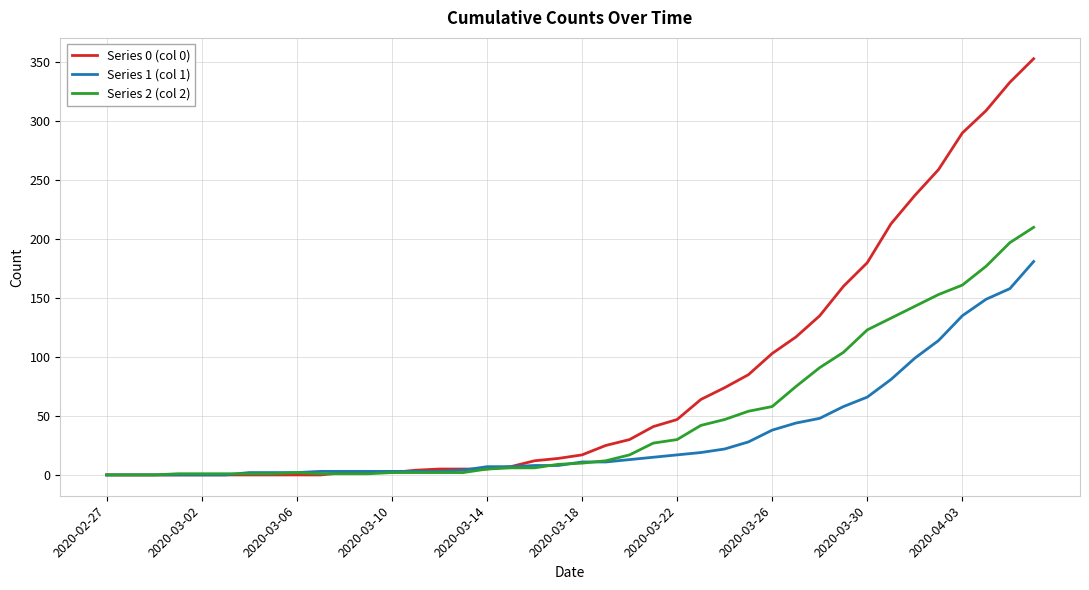

Which series has the largest range (max minus min)?

Series 0 (col 0)